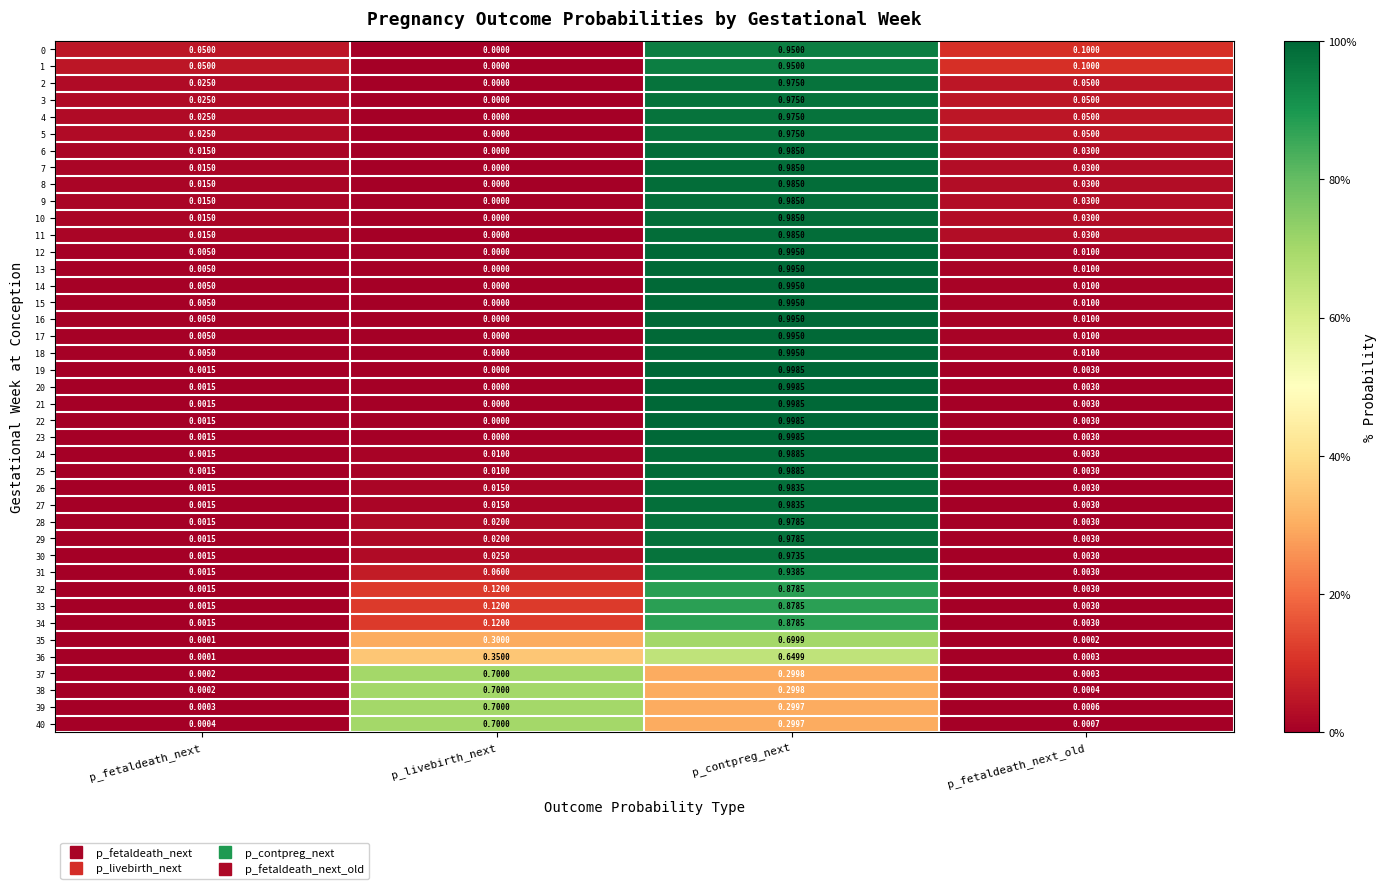

What is the average value of the 0 series?

0.3